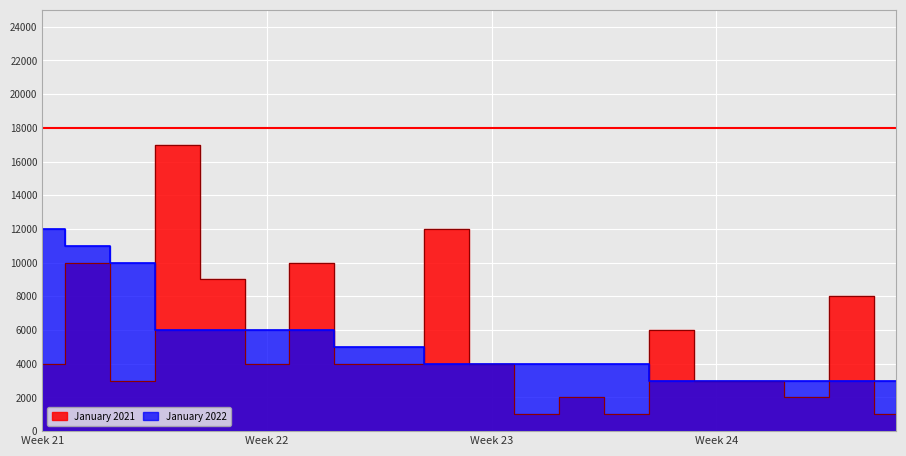

True or false: January 2022 has more than 1 interior local peaks.

False